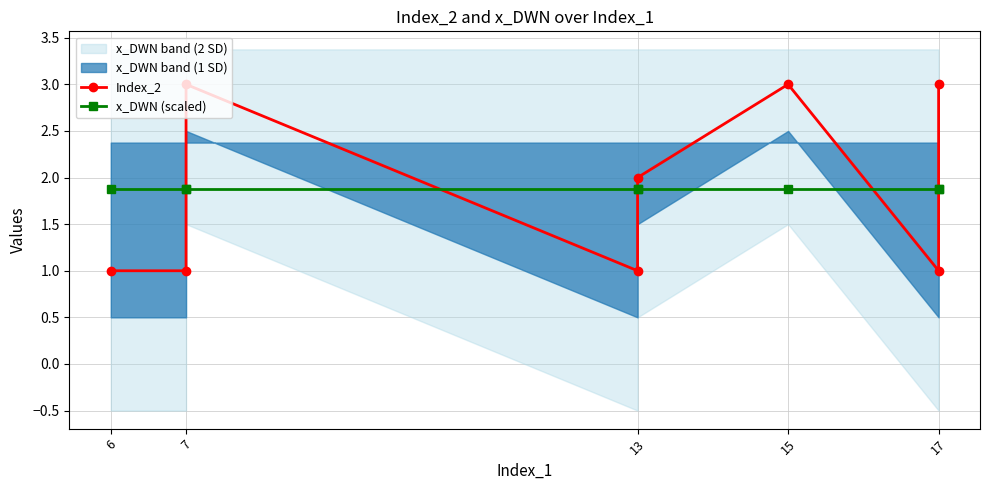

True or false: x_DWN (scaled) and Index_2 cross at least once.

True